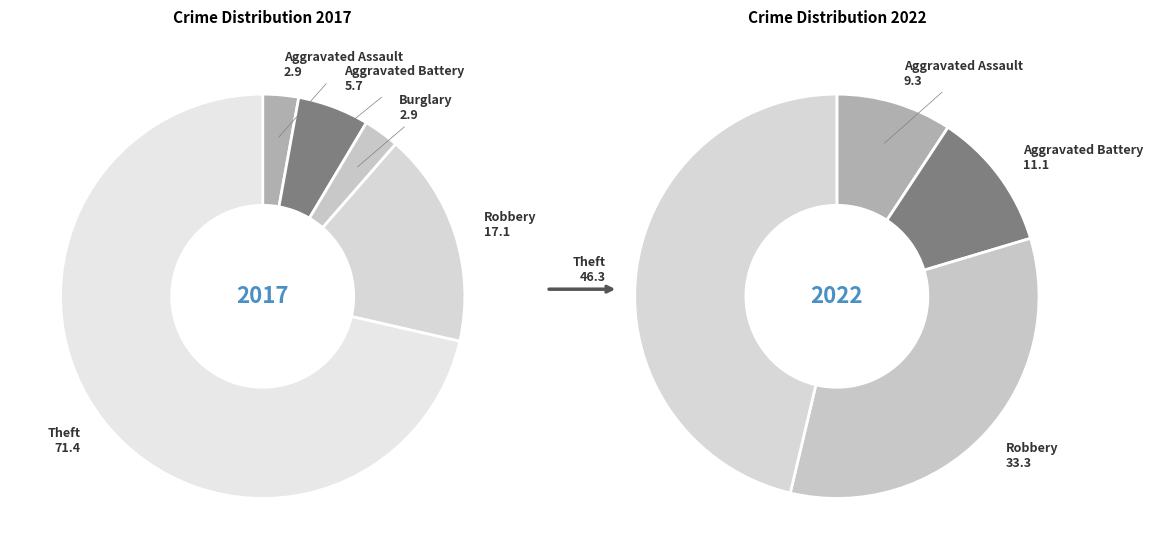

Is there a majority slice in this chart?

Yes